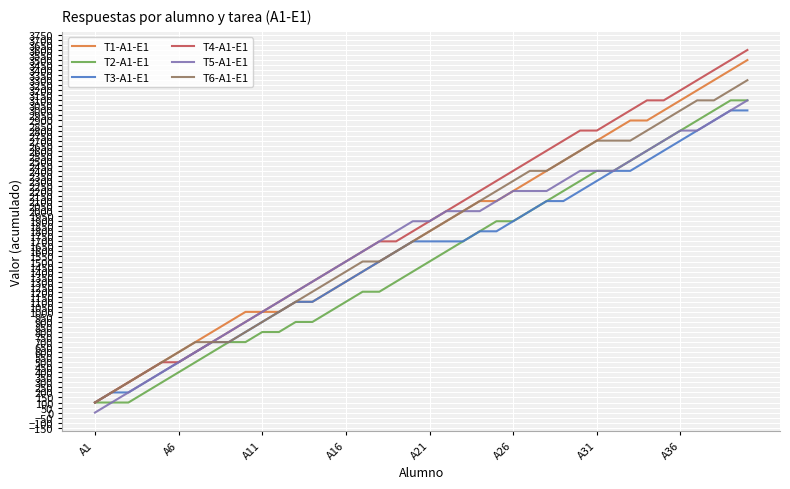

Which series has the widest spread of values?

T4-A1-E1